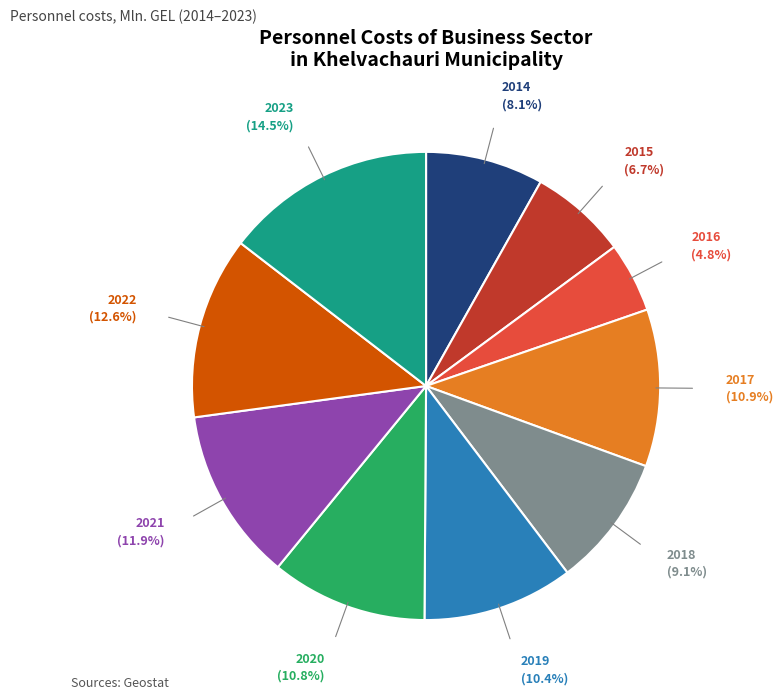

Is there a majority slice in this chart?

No